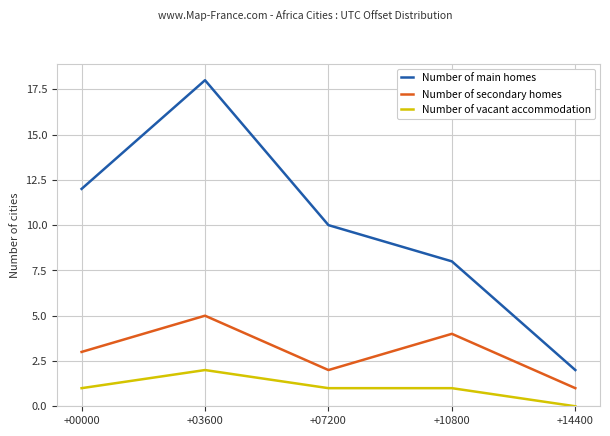

Which category has the highest value across all series?

+03600